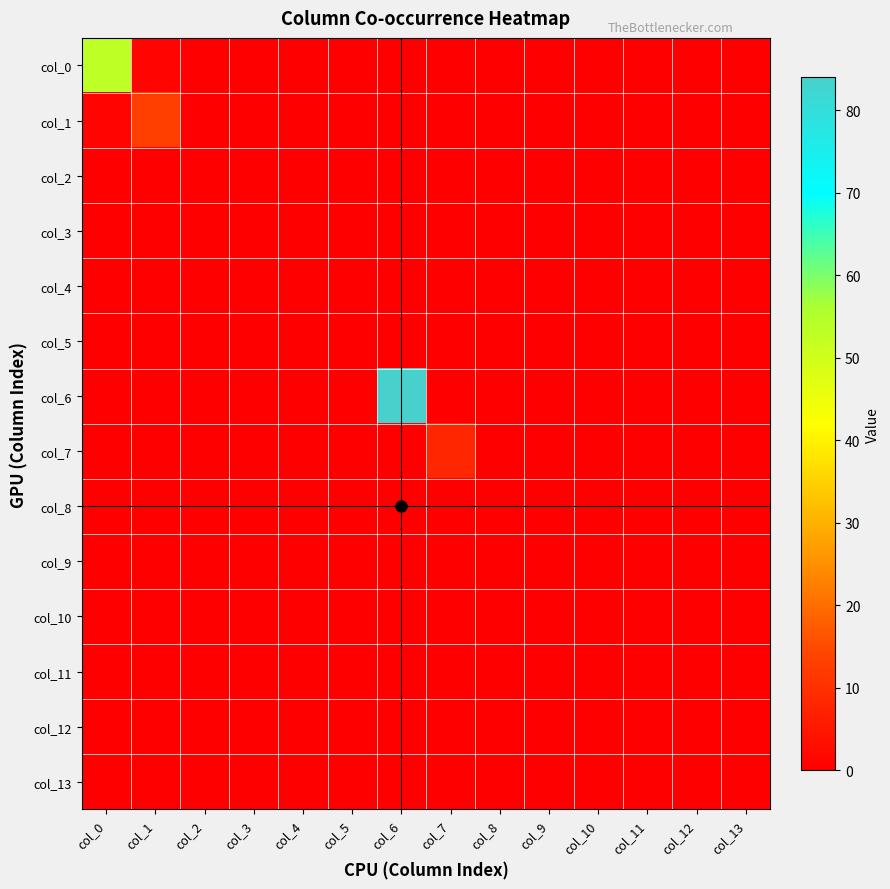

Which has a higher value, col_13 or col_1?

col_1